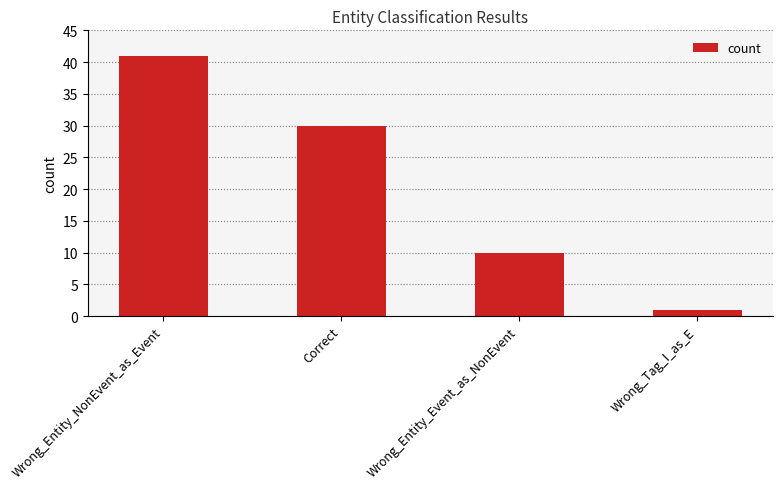

Between Wrong_Tag_I_as_E and Wrong_Entity_Event_as_NonEvent, which is larger?

Wrong_Entity_Event_as_NonEvent